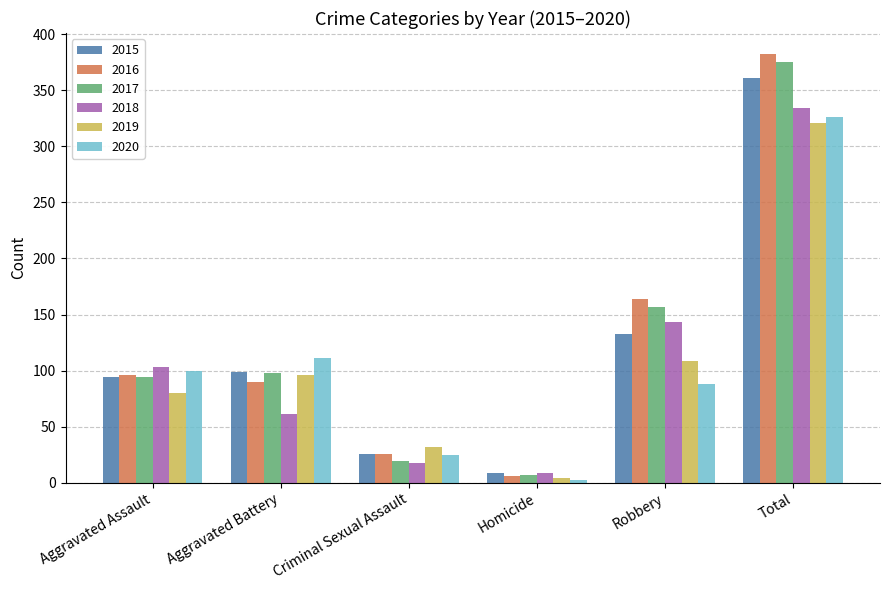

What is the spread (max minus min) of values at Aggravated Battery?

50